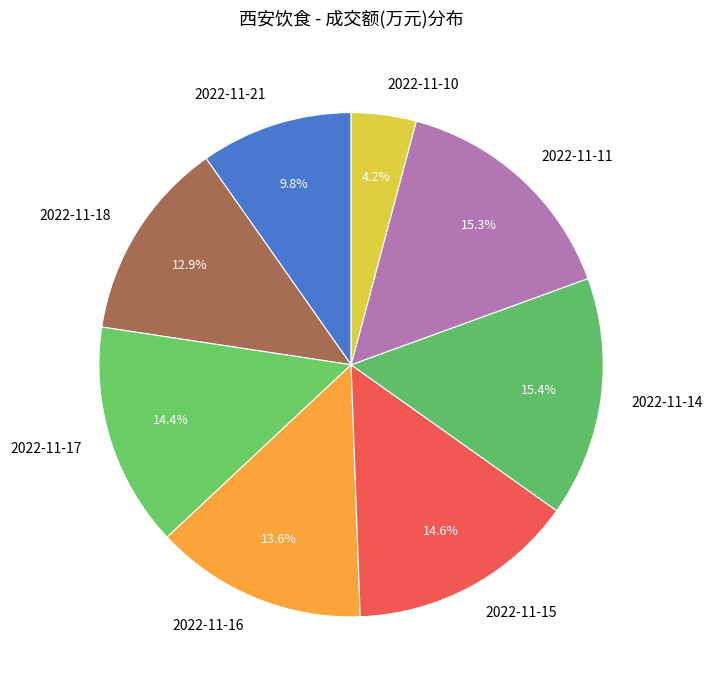

To the nearest percent, what percentage of the pie is 2022-11-21?

10%